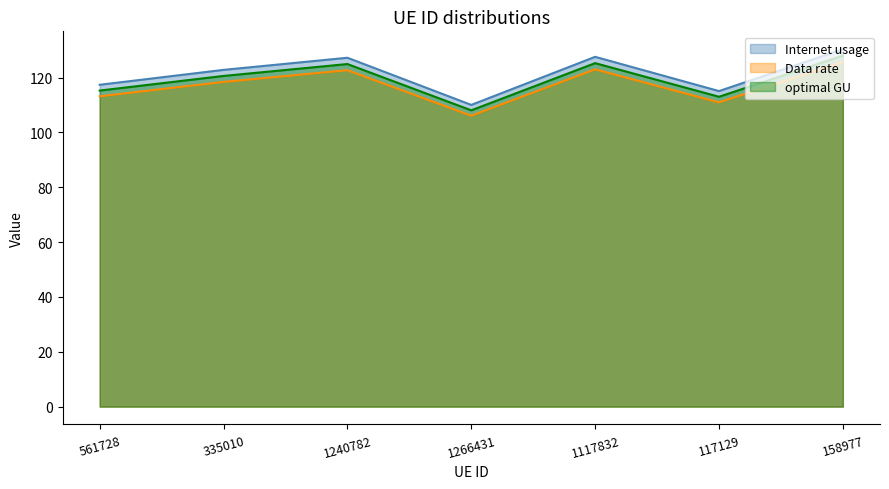

True or false: Internet usage has a value of 85.7 at 1117832.

False